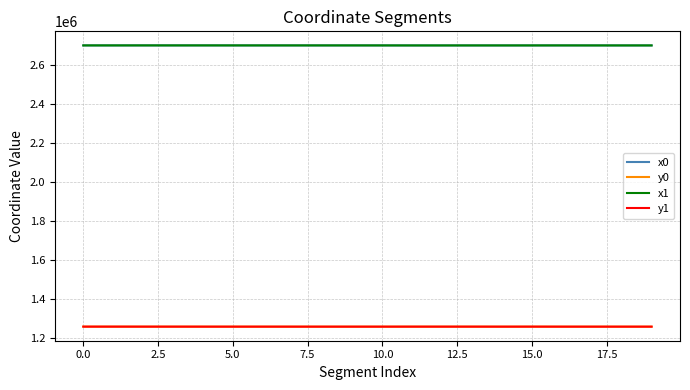

What is the maximum value shown in the chart?

2699534.2